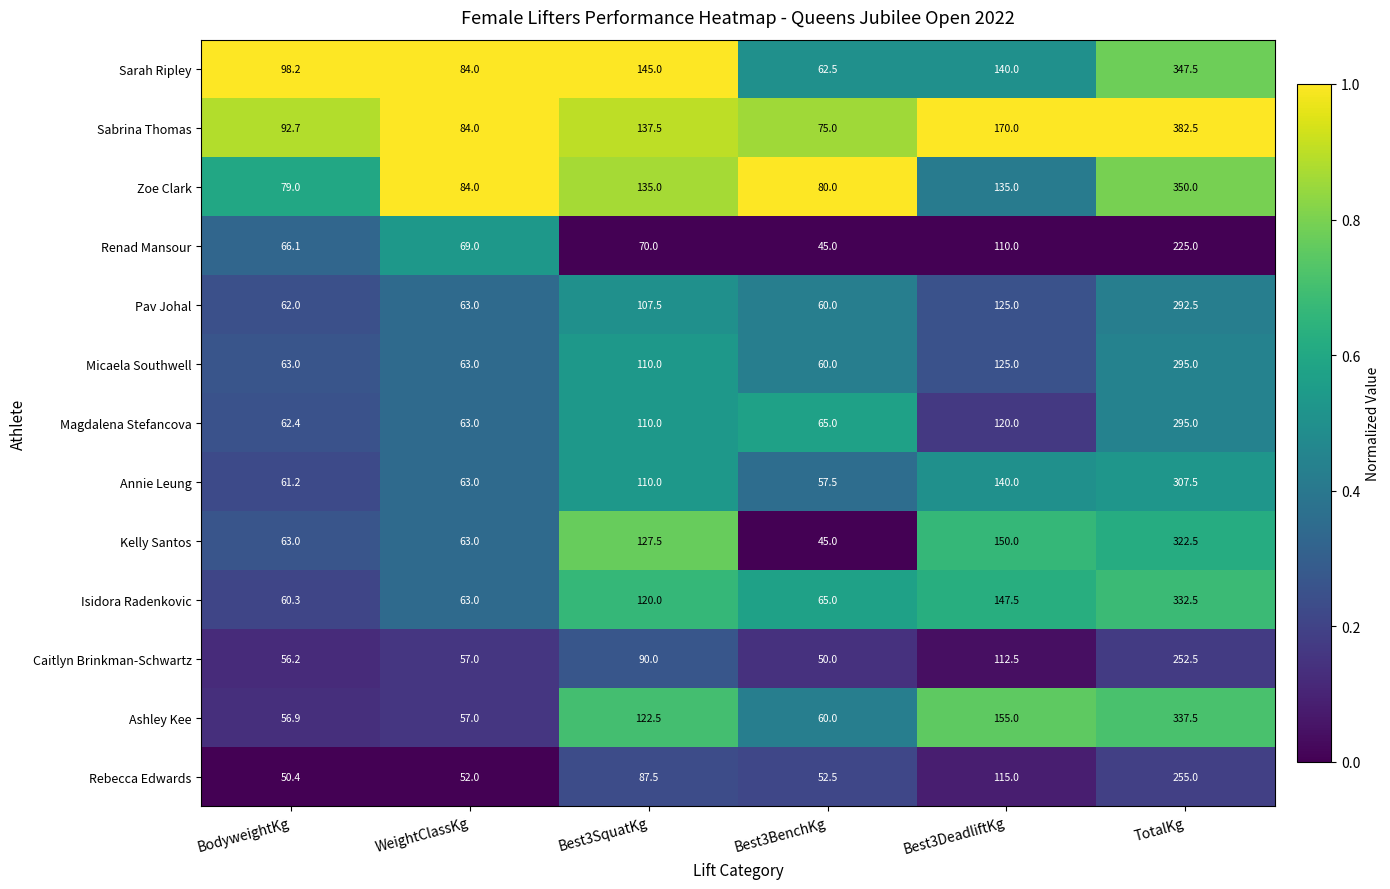

How many series are shown in this chart?

13